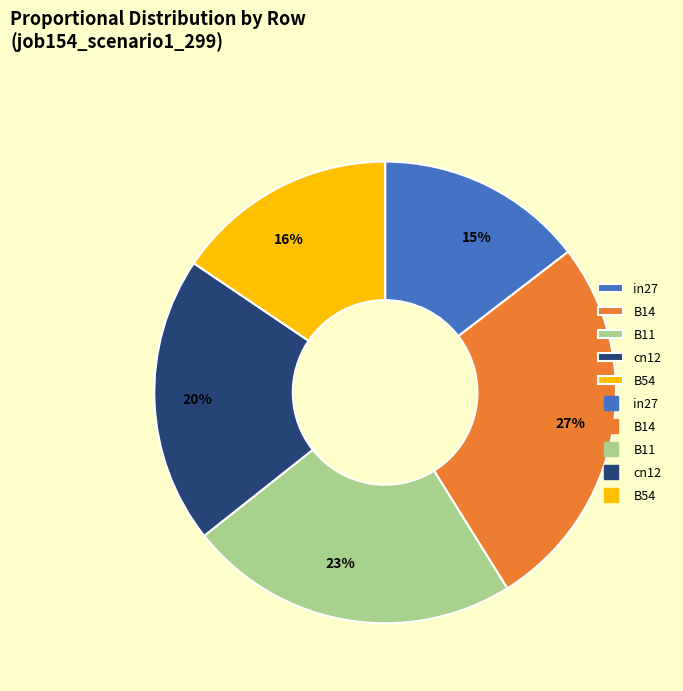

To the nearest percent, what is the average slice percentage?

20%